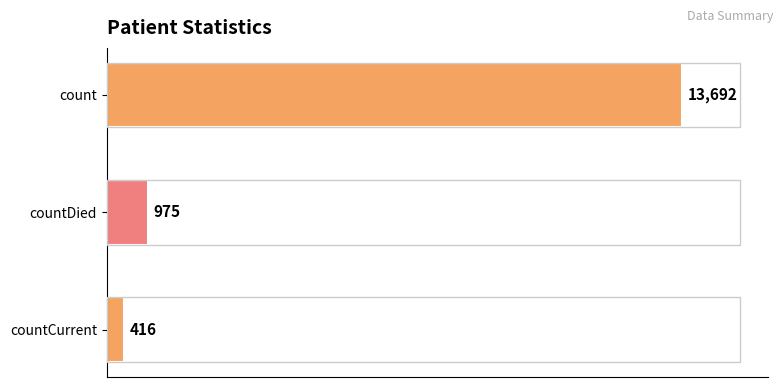

Rank the categories by value from highest to lowest.

count, countDied, countCurrent